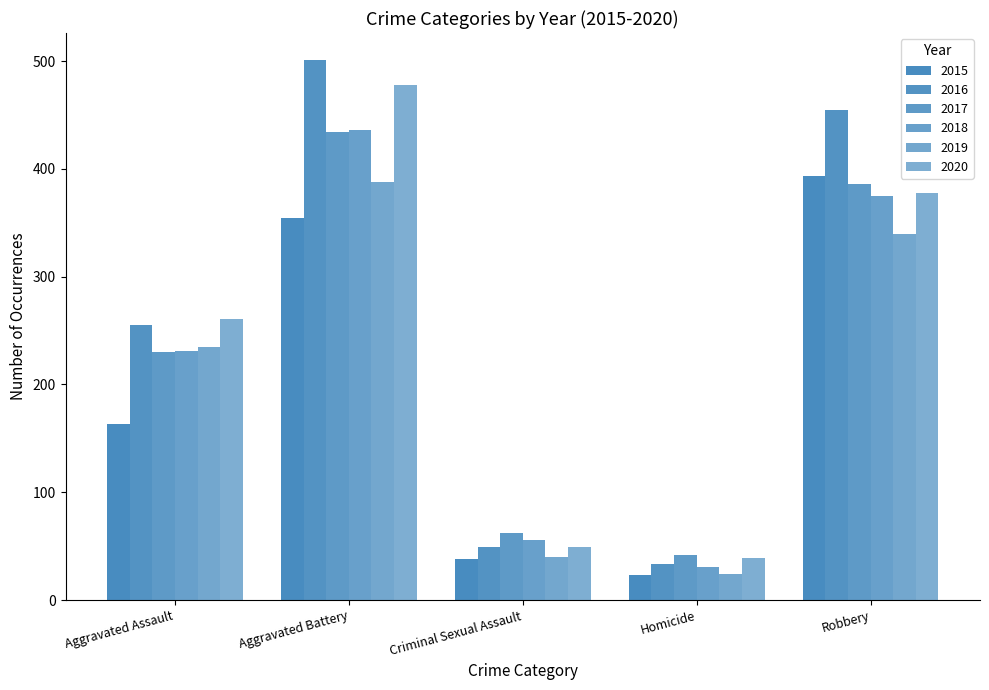

How many categories are shown in the chart?

5